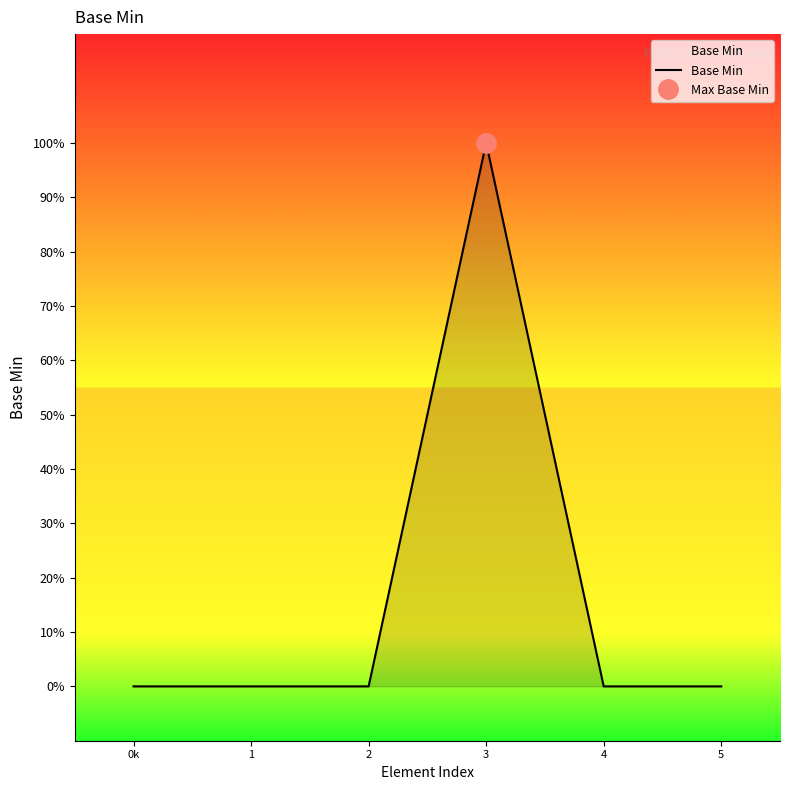

Where is the first local maximum?

3